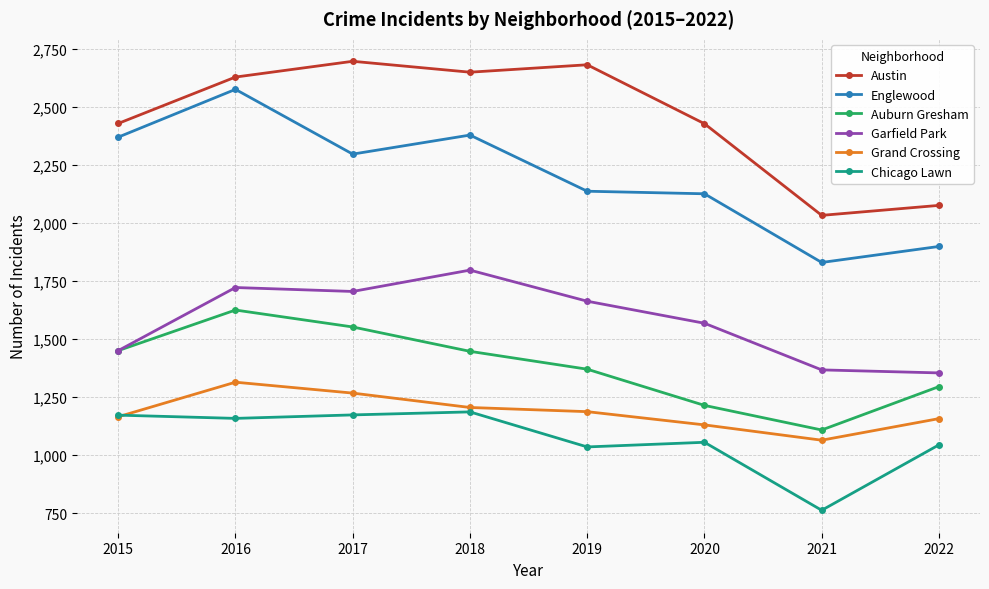

Which series has the widest spread of values?

Englewood